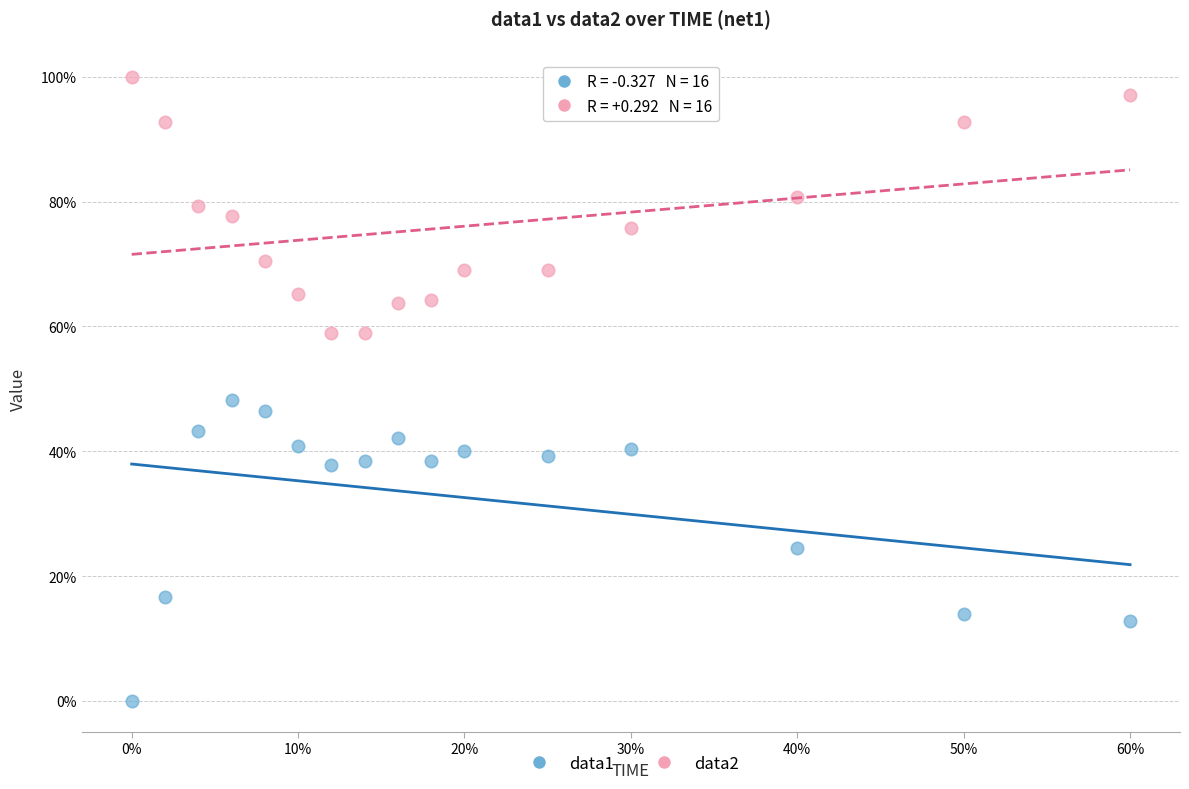

What are all the series names shown in the legend?

data1, data2